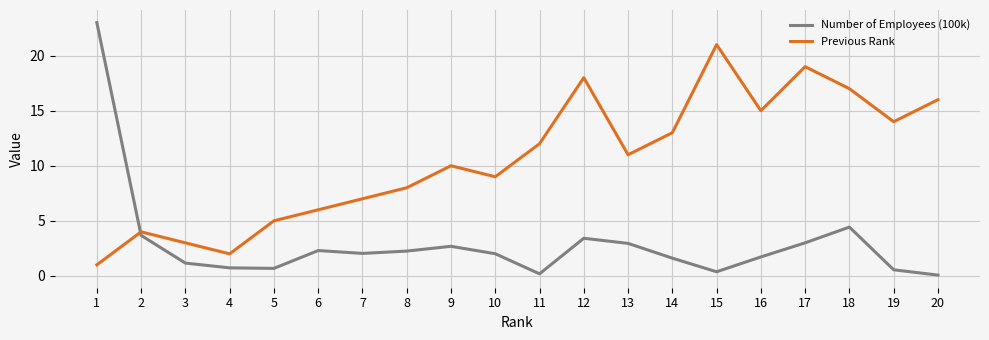

What is the total value across all series at 17?

22.0